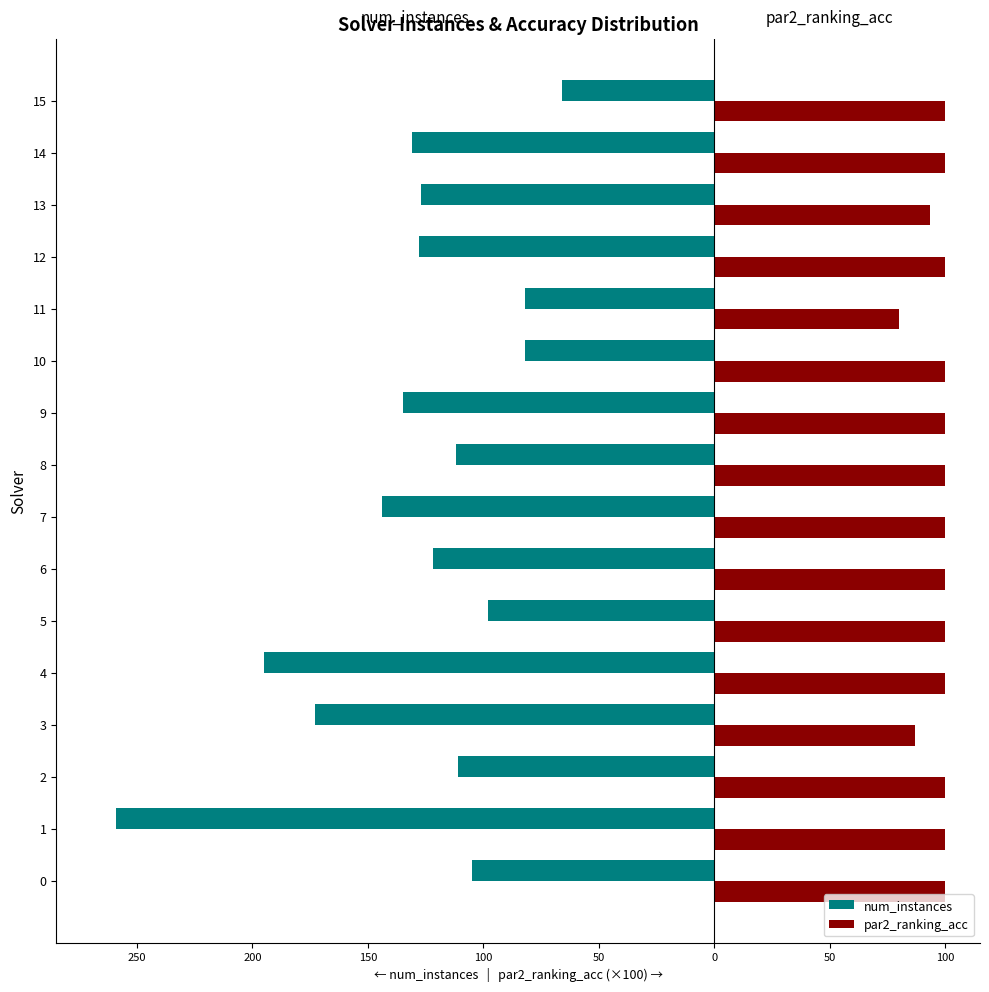

What are all the series names shown in the legend?

num_instances, par2_ranking_acc